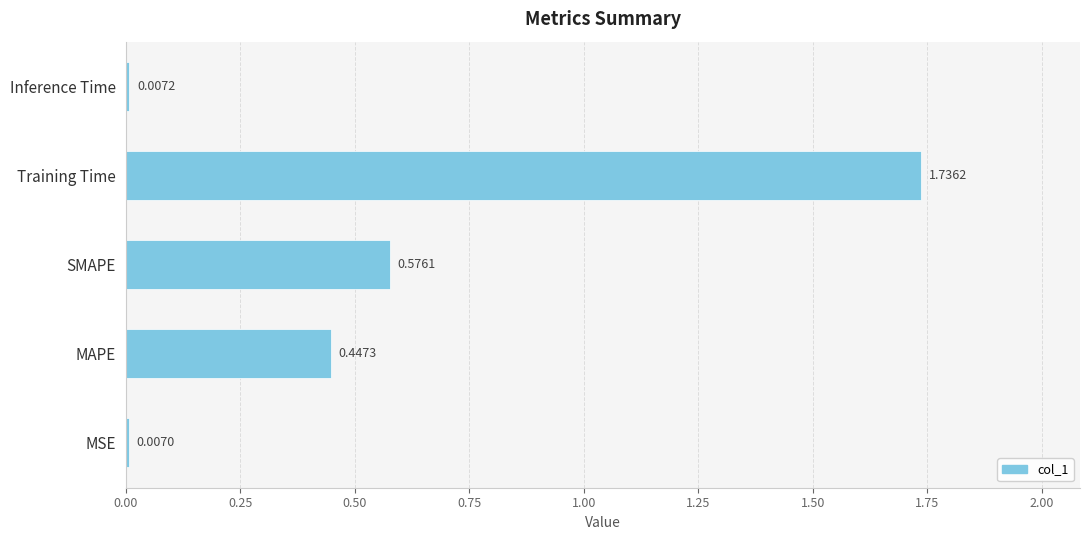

What is the difference between the values at Training Time and SMAPE?

1.2